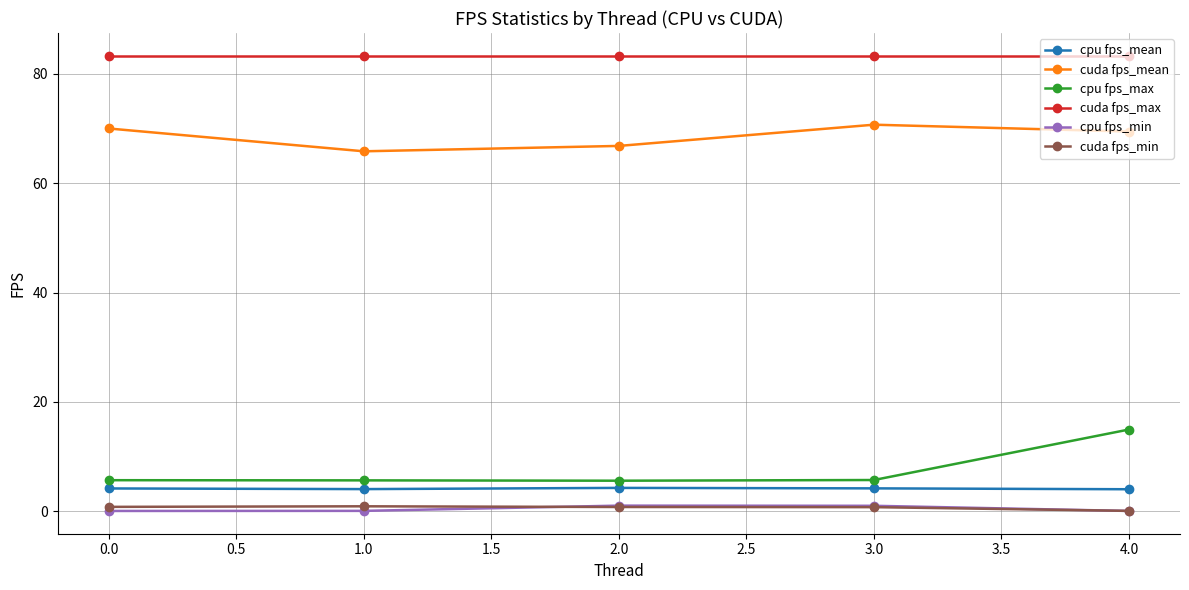

Is it true that cpu fps_max equals 14.9 at 4.0?

True